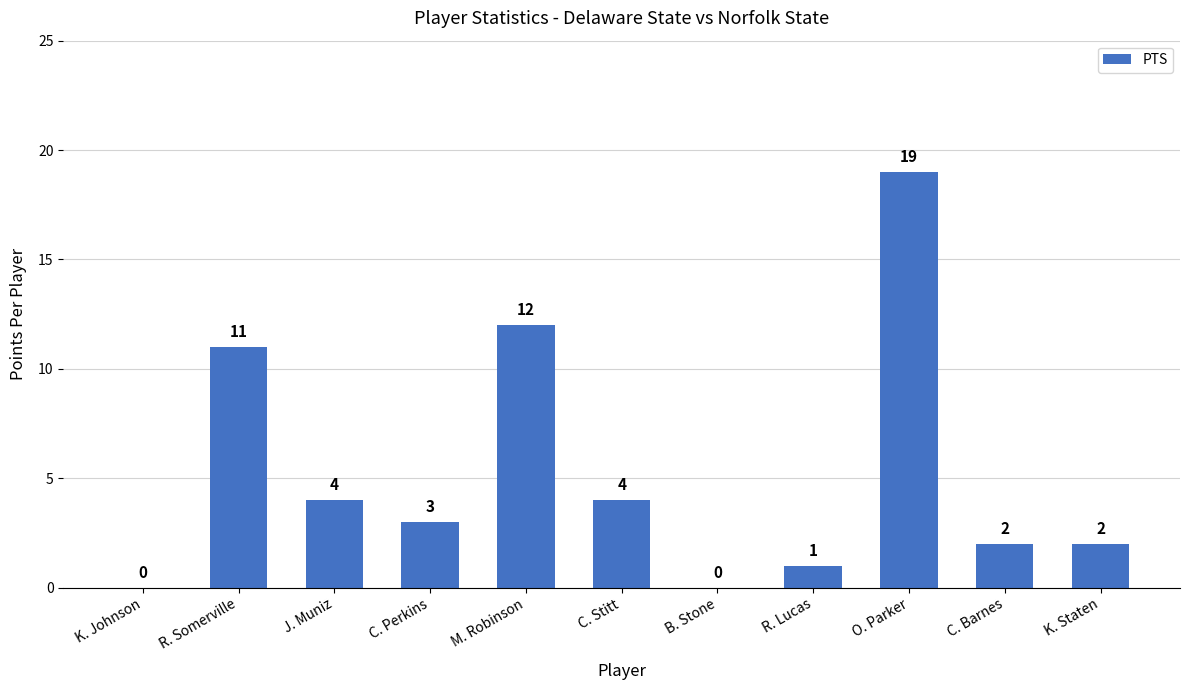

Which label corresponds to the largest value in the chart?

O. Parker